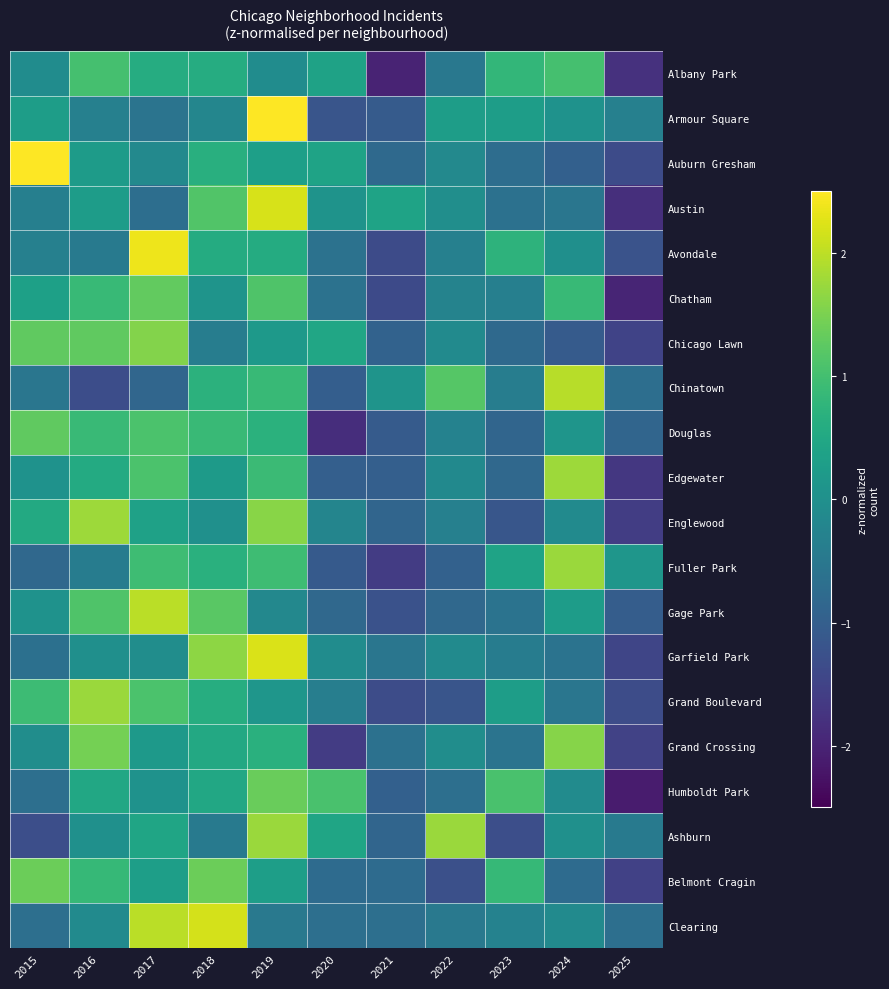

What is the spread (max minus min) of values at 2025?

2.3